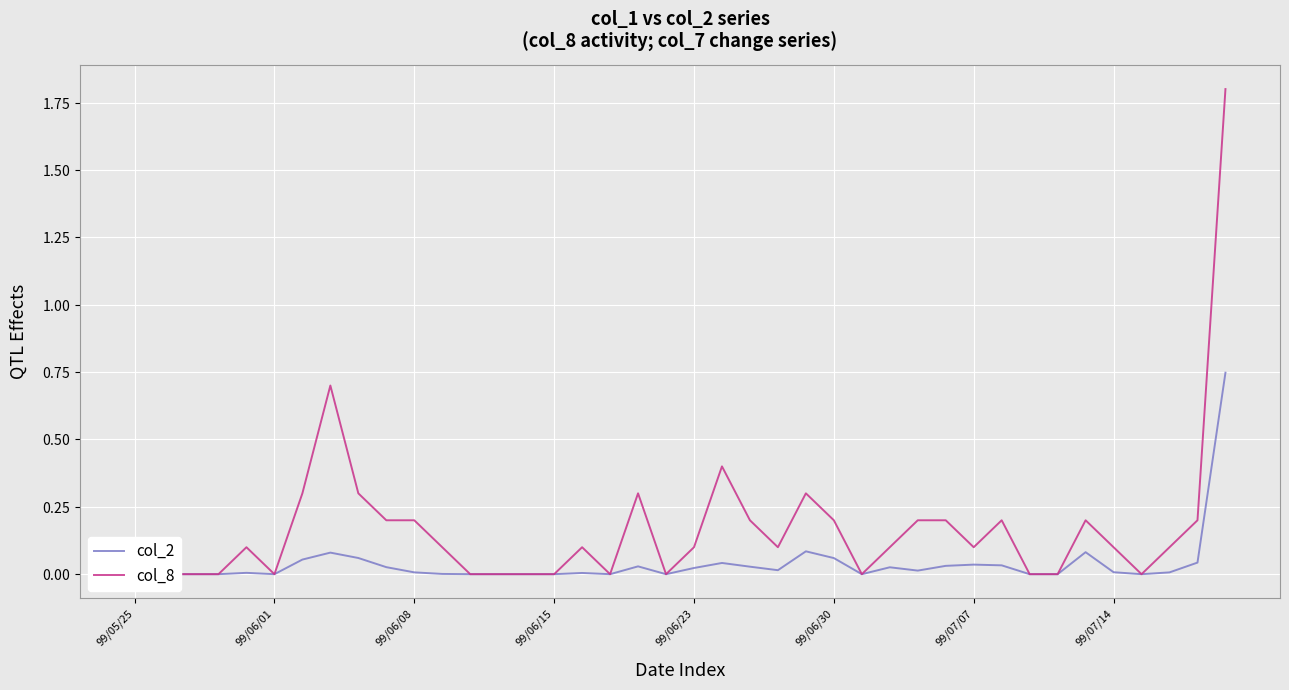

Between 99/06/15 and 99/07/14, which is larger?

99/07/14